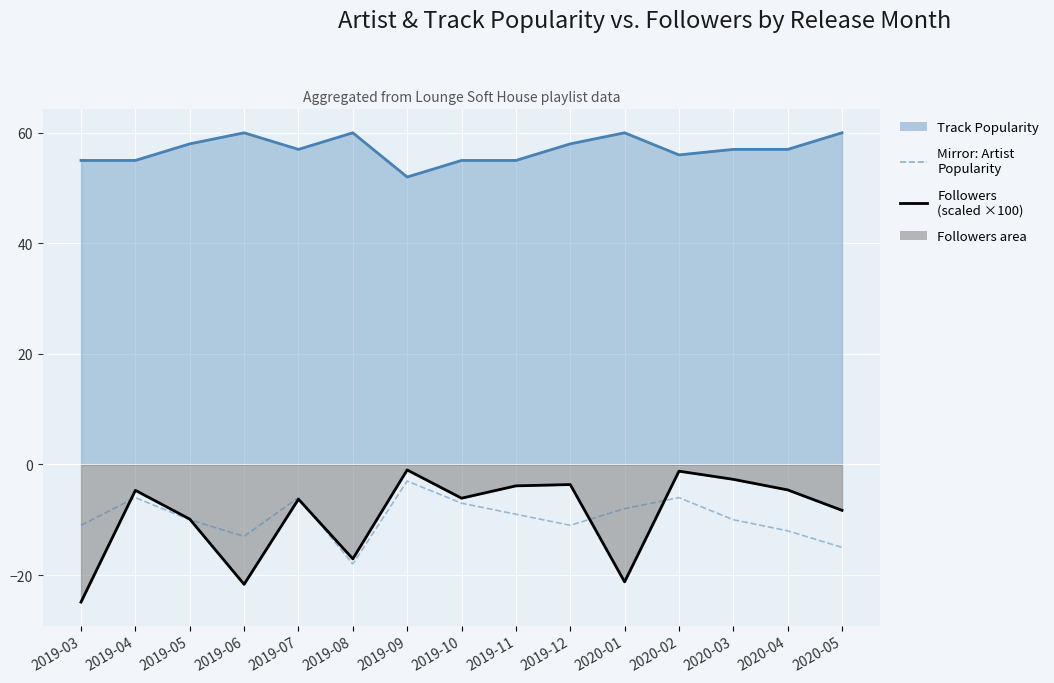

What is the average value of the Track Popularity series?

57.0